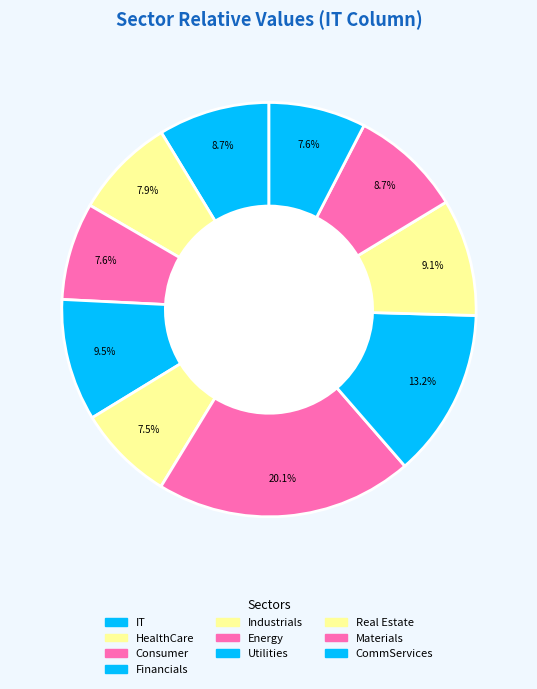

What is the smallest slice in the pie chart?

Industrials